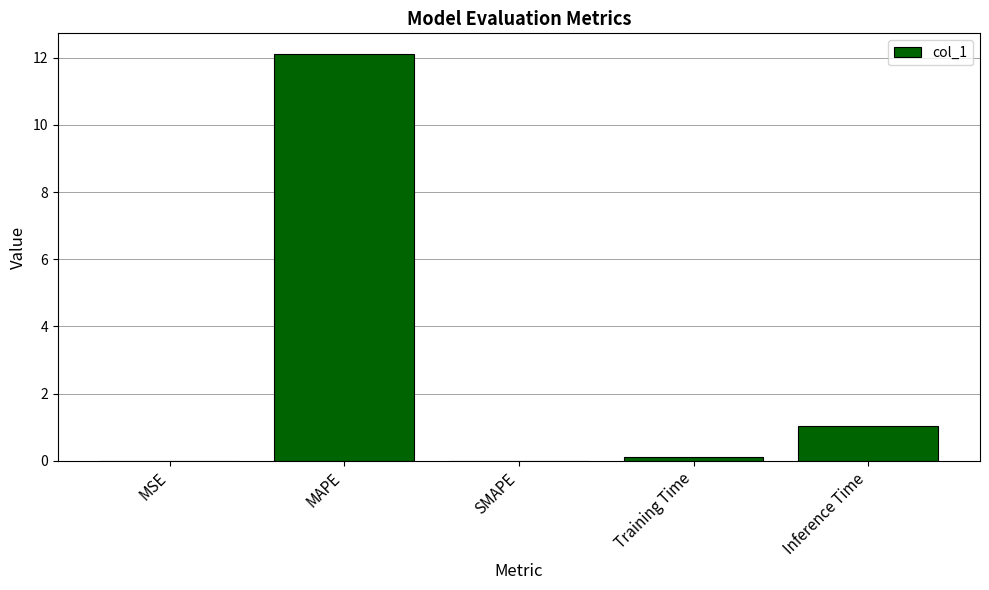

What is the sum of the values at Inference Time and MSE?

1.0